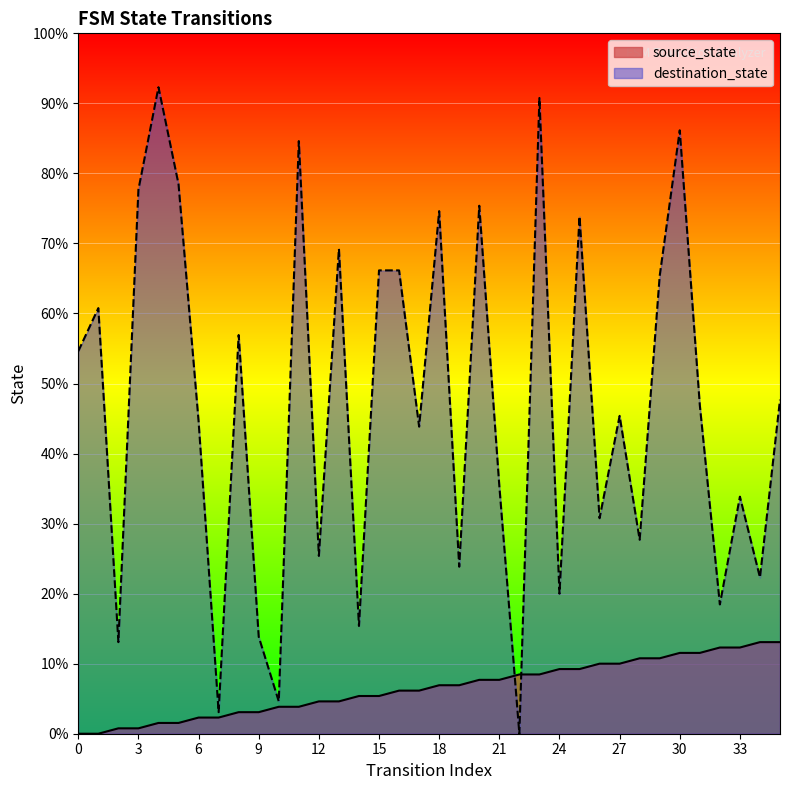

Between 27 and 21, which is larger?

27